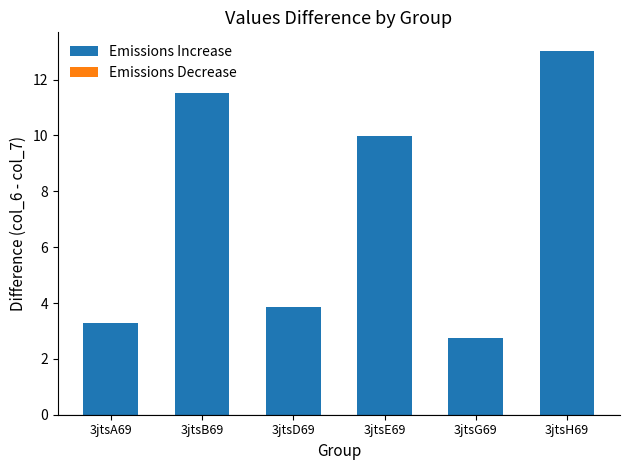

At which label does the data first exceed 9?

3jtsB69